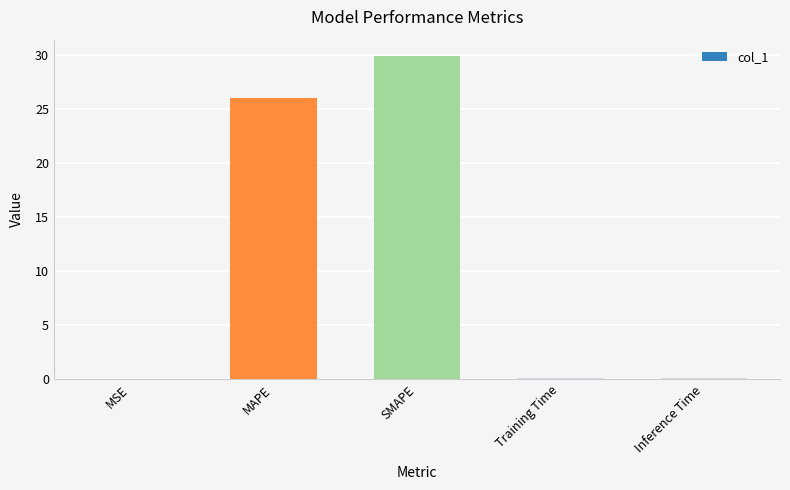

Count the number of categories in the chart.

5